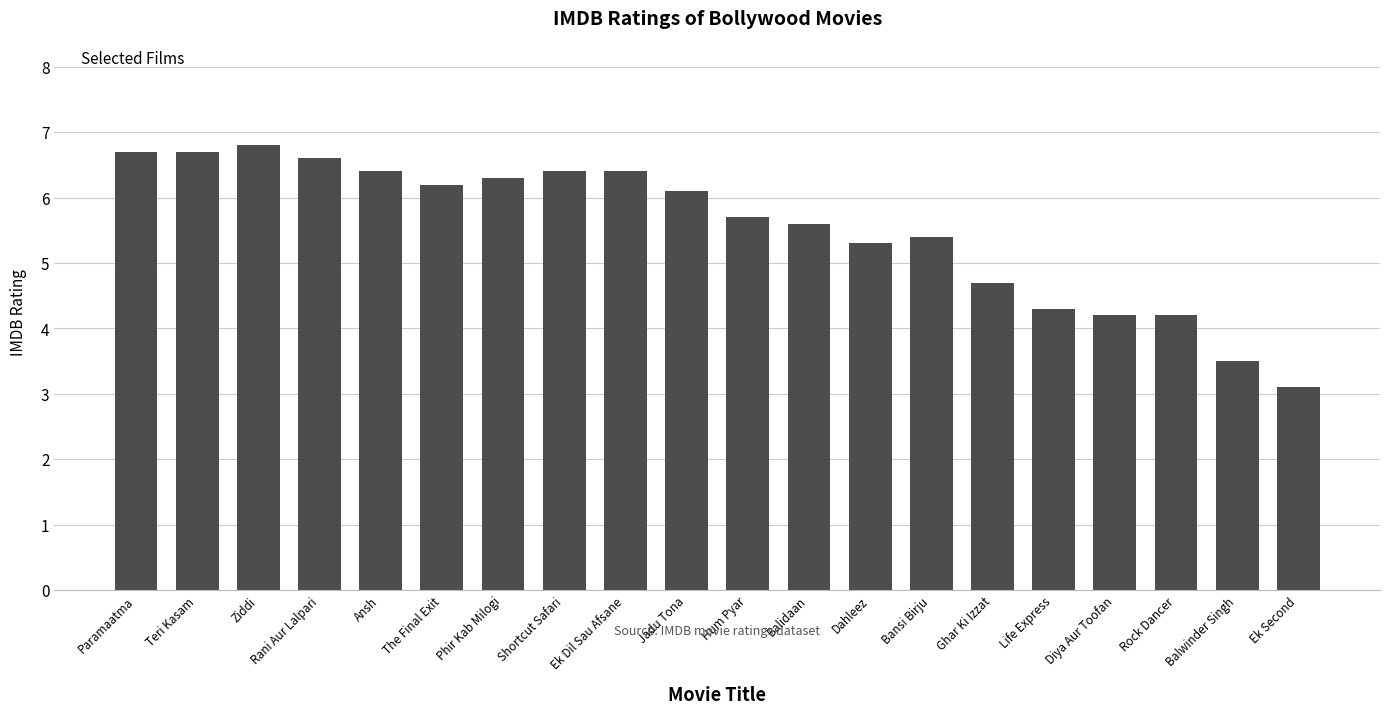

What is the maximum value shown in the chart?

6.8